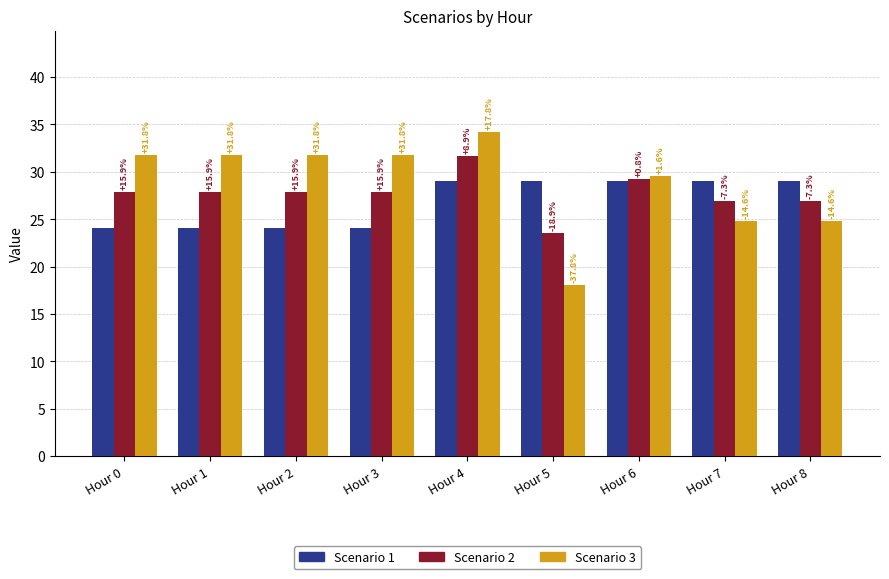

At how many categories does at least one series exceed 30?

5